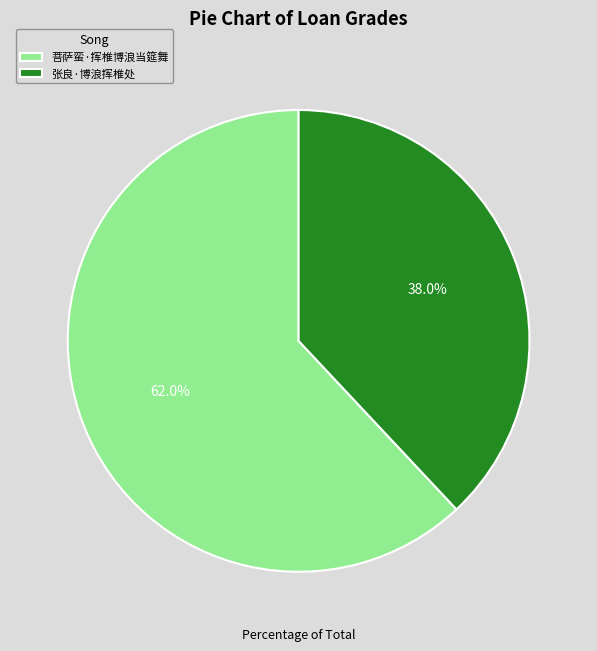

True or false: 菩萨蛮·挥椎博浪当筵舞 accounts for 48% of the total.

False